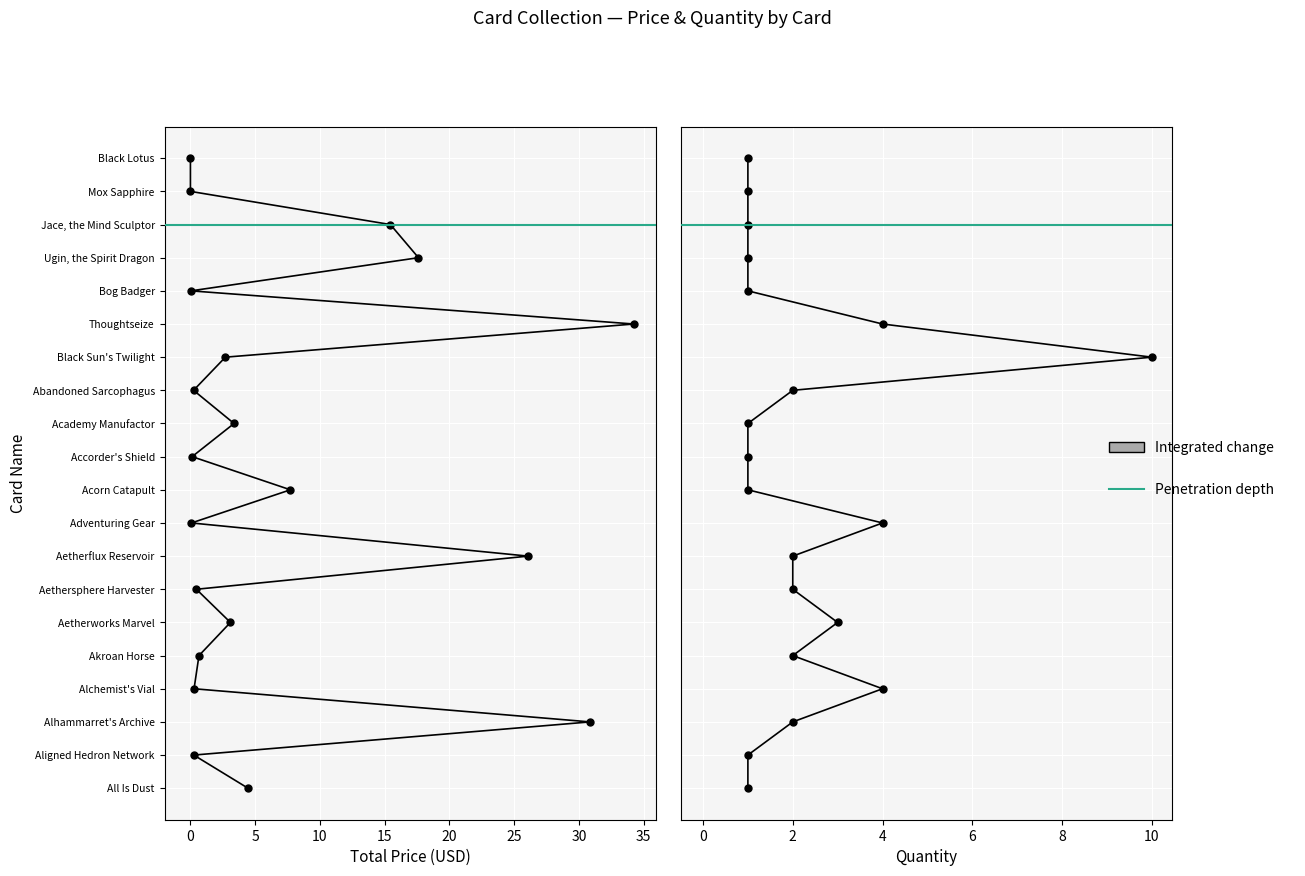

True or false: Total Price and Price cross at least once.

False